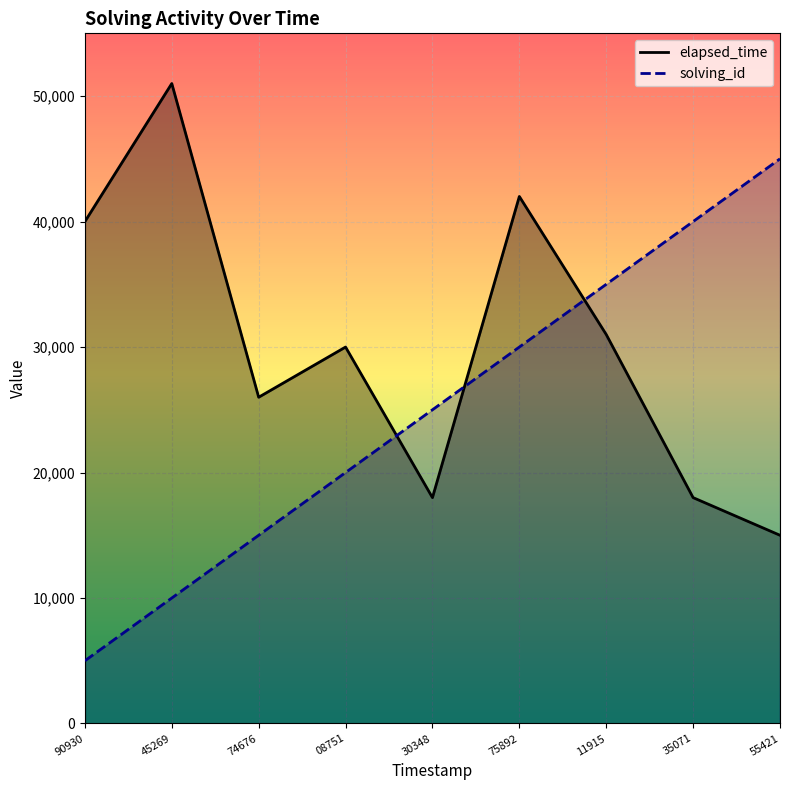

Which category has the highest value in the solving_id series?

55421